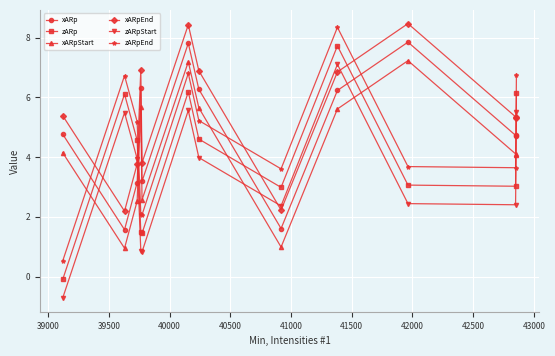

True or false: zARp and xARpStart cross at least once.

True